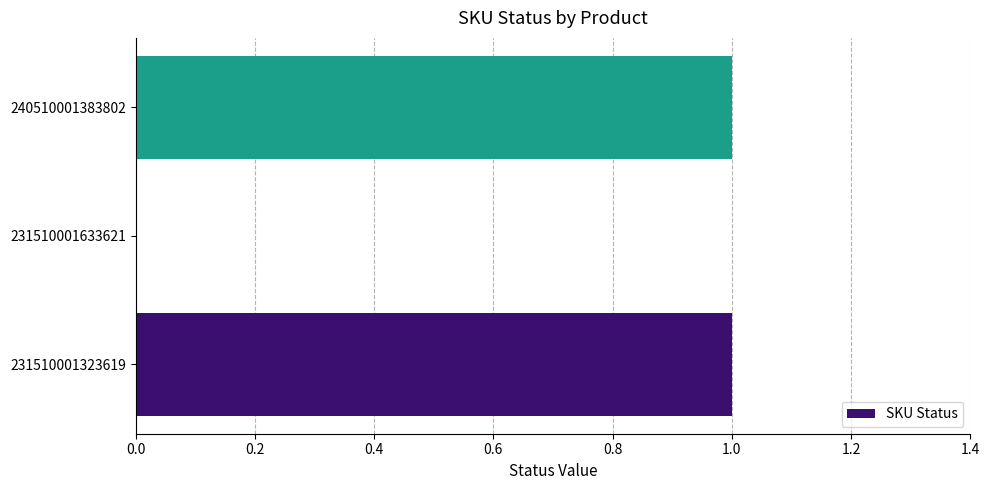

What is the change in value from 231510001633621 to 240510001383802?

+1